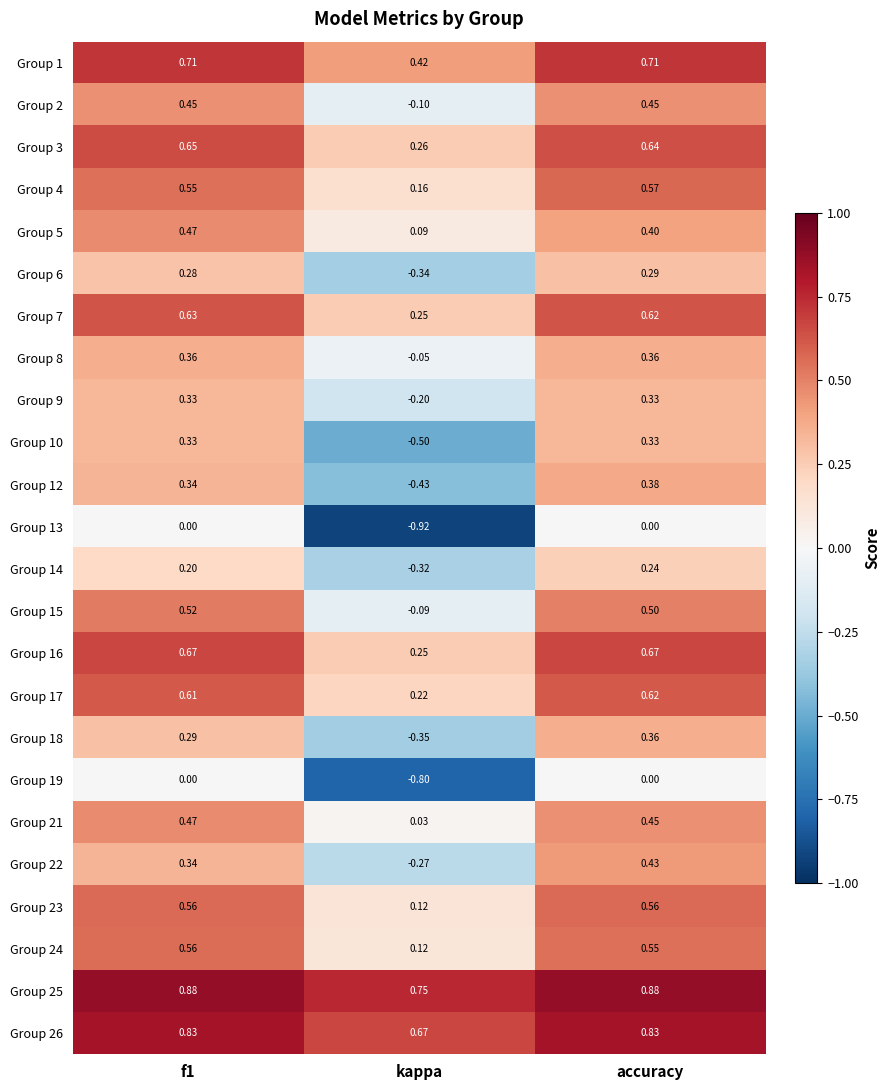

Where is Group 4 nearest to the value 0?

kappa